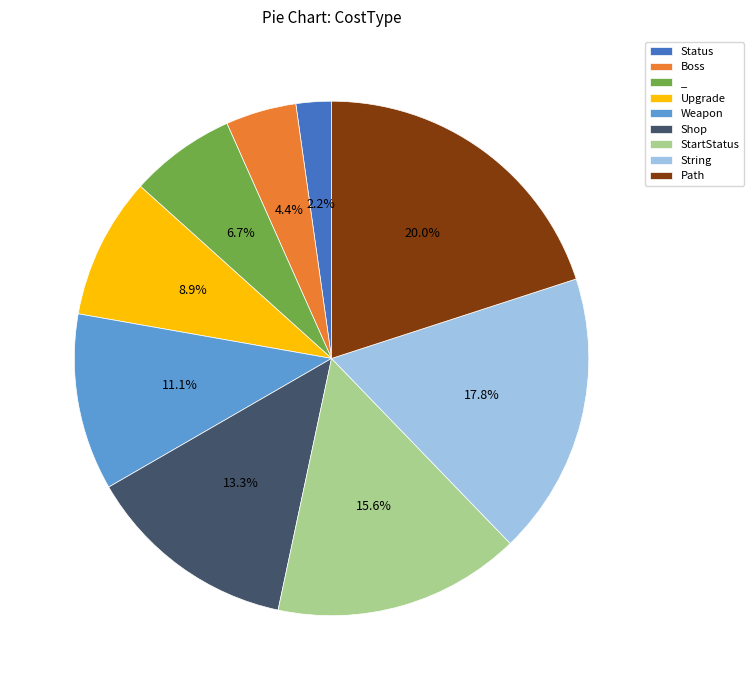

Count the number of slices in the pie.

9